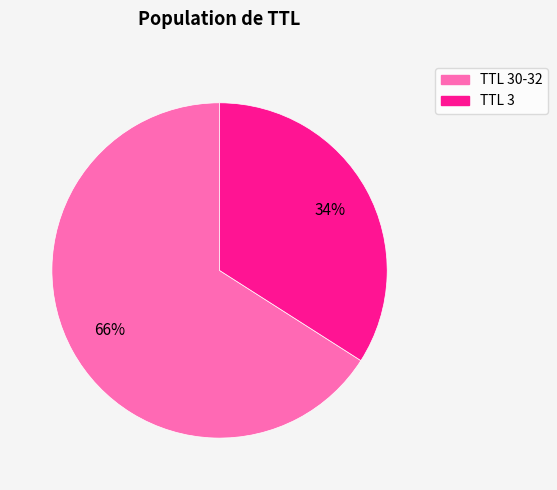

What is the smallest slice in the pie chart?

TTL 3